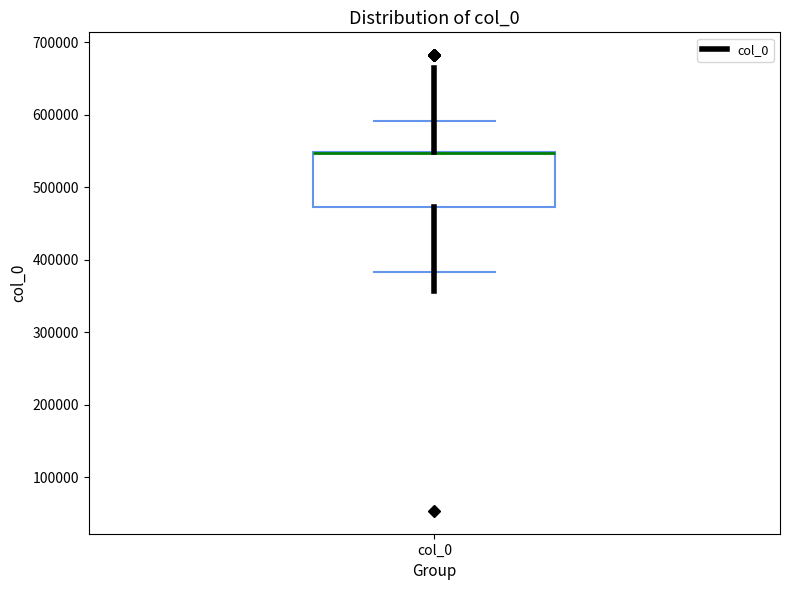

Transcribe this box plot: give where the median line is, the range the box spans, and where the two whiskers end, as read against the y-axis. The values are not printed on the chart, so give them approximately, as read against the axis.

median 550000 (drawn on the box's upper edge), box 470000 to 550000, whiskers 380000 to 590000